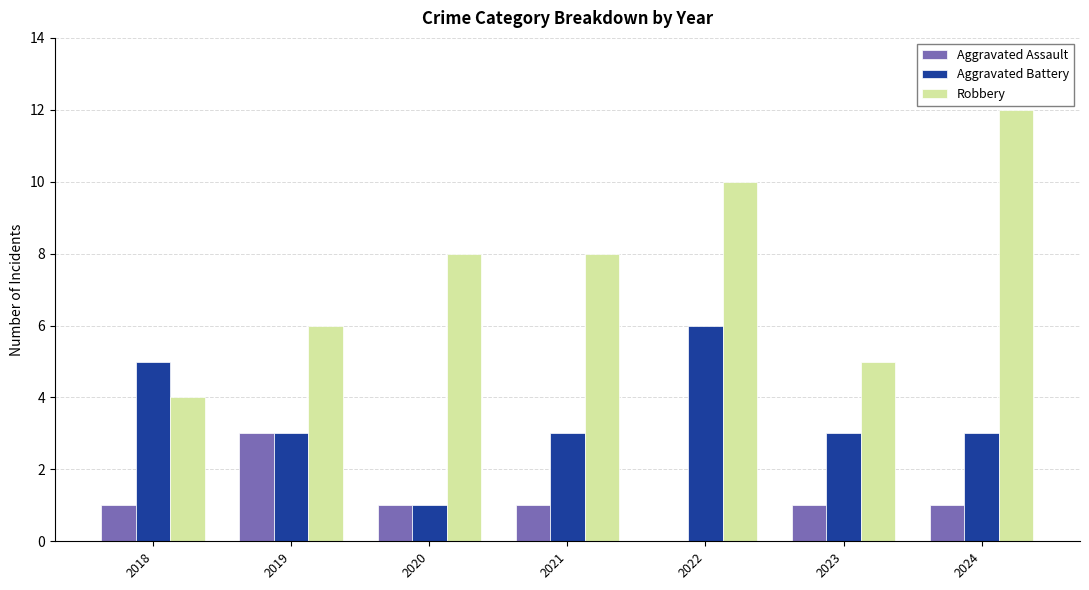

Is the value of Robbery at 2024 greater than the value of Aggravated Assault at 2023?

Yes